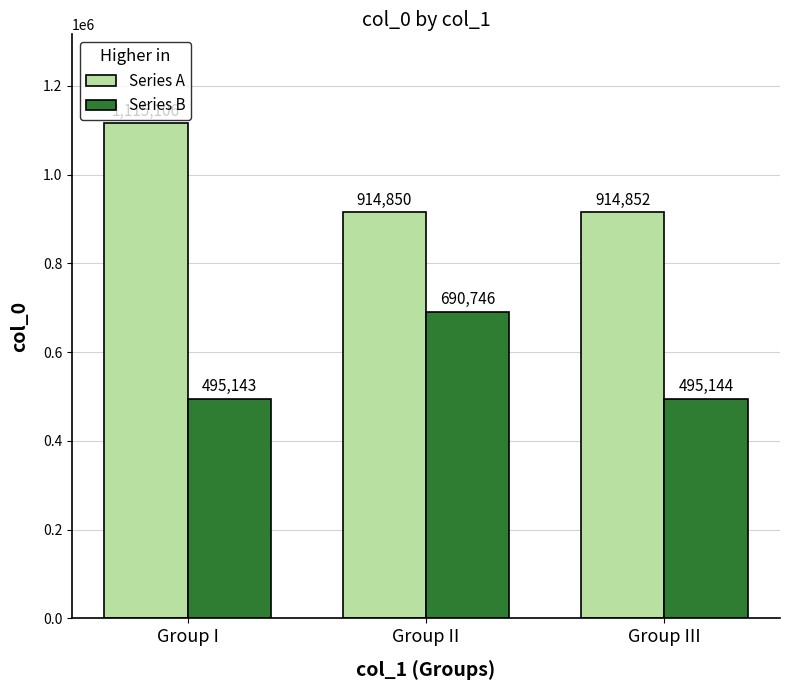

The Series B series shows 690746 at Group II. True or false?

True